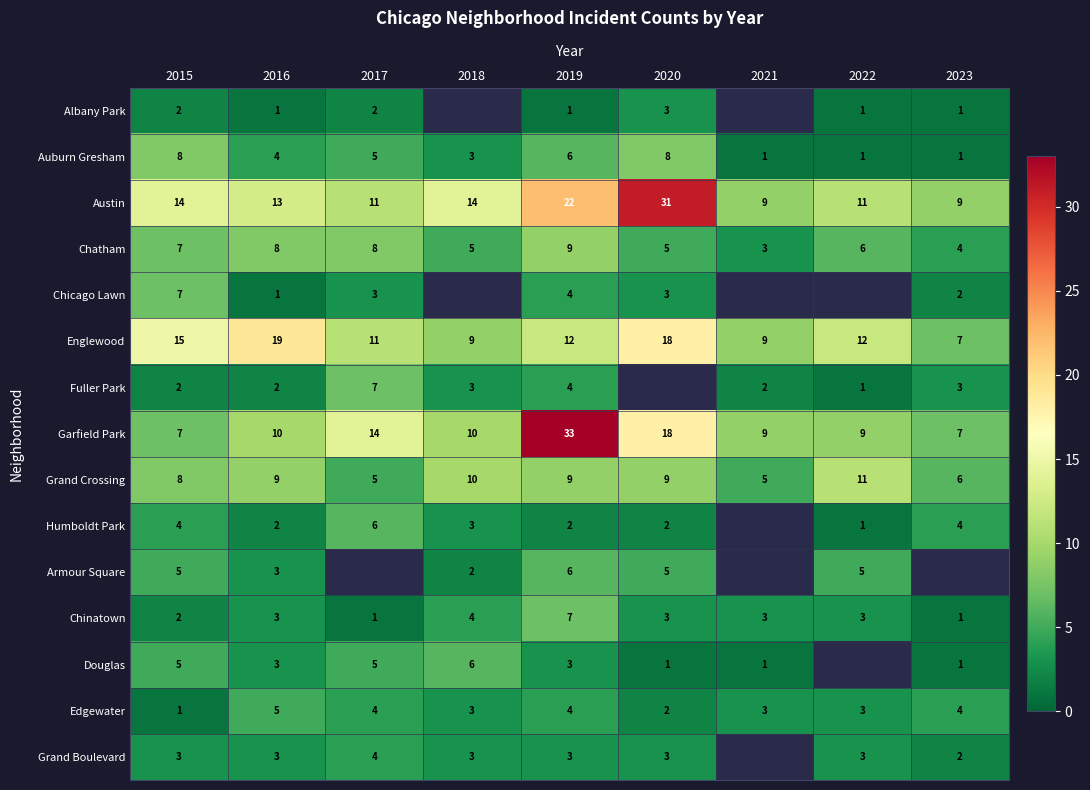

At how many categories does at least one series exceed 22?

2